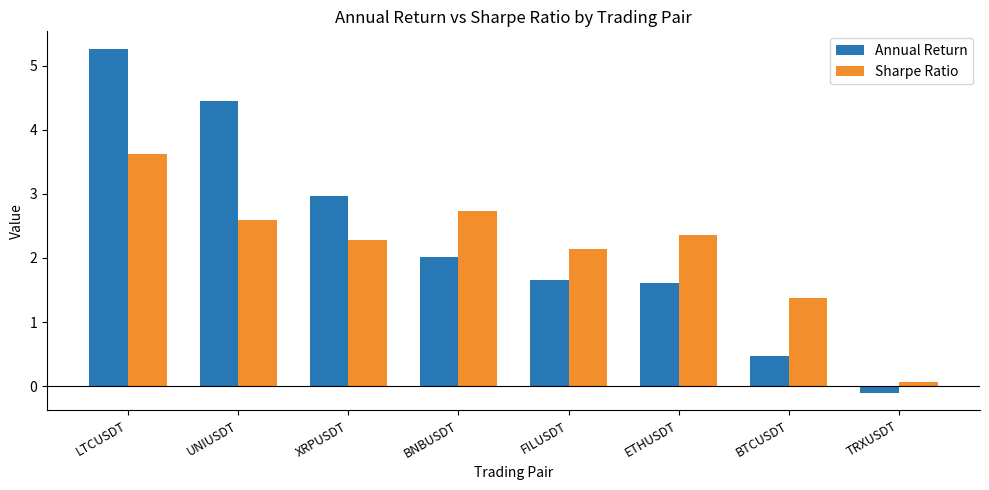

What is the difference between the highest and lowest values at FILUSDT?

0.5